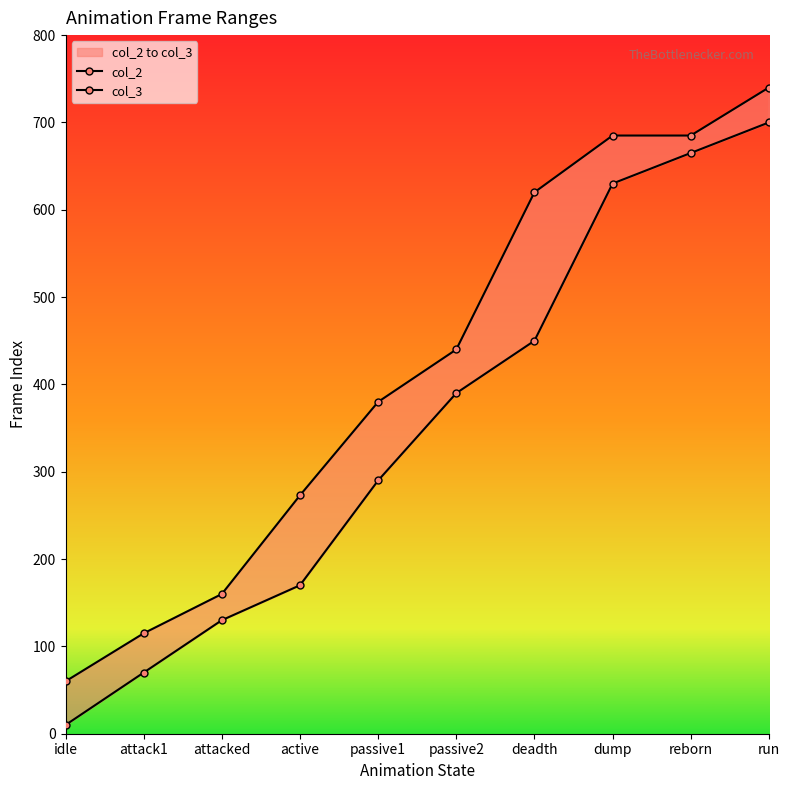

At which label does col_2 reach its minimum?

idle